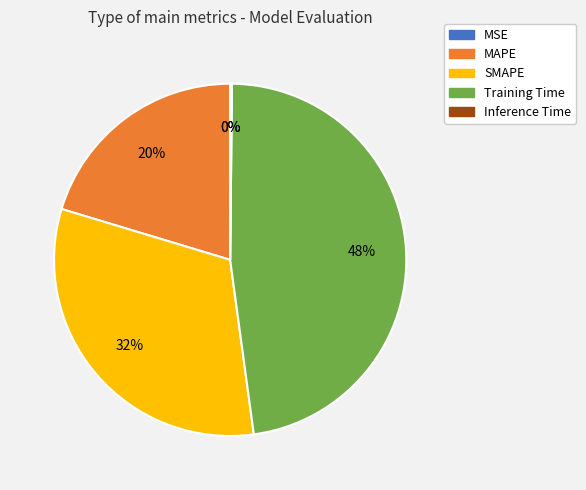

The Training Time slice represents 36% of the pie. True or false?

False